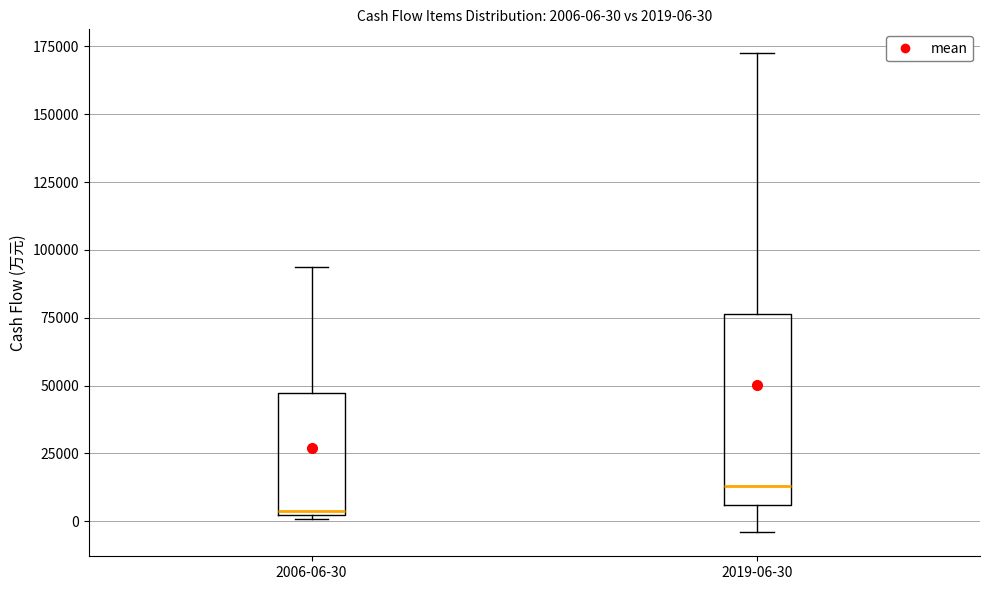

Which box's median line is the highest?

2019-06-30